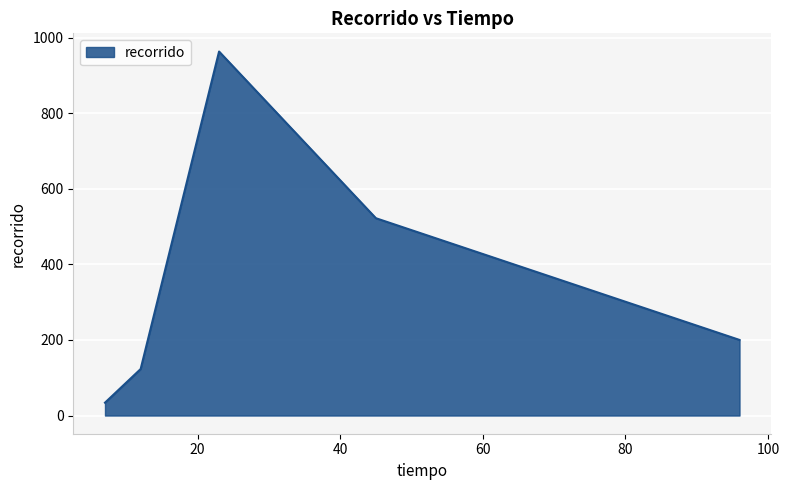

How many interior local peaks (higher than both neighbors) does the data have?

1